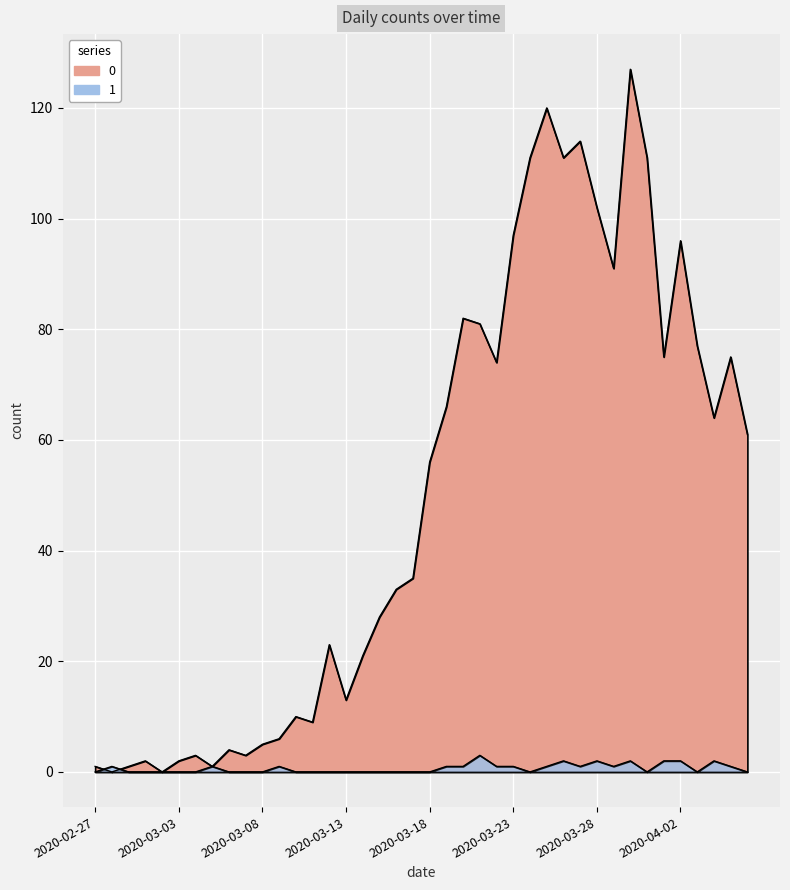

The 0 series shows 10 at 2020-03-10. True or false?

True